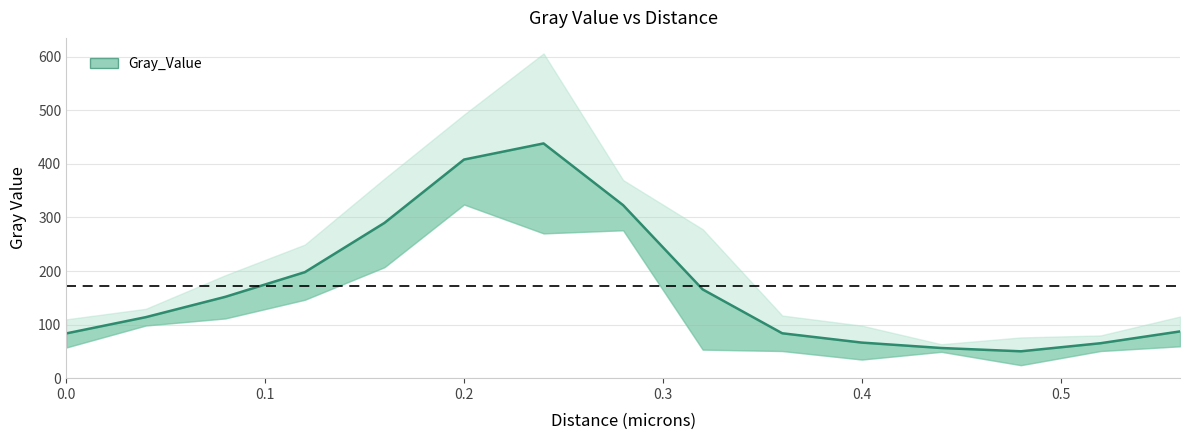

Between 0.4 and 0.24, which is larger?

0.24